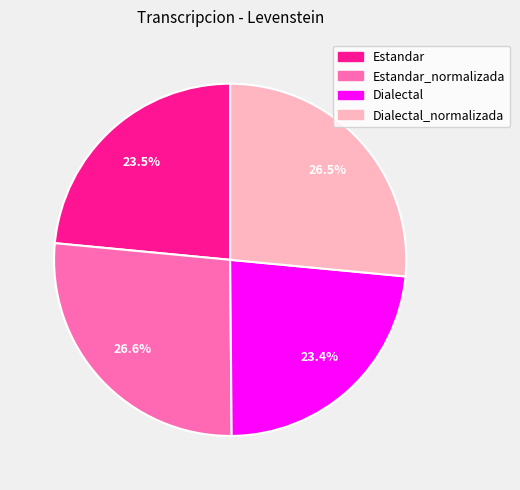

How many segments does this pie chart have?

4